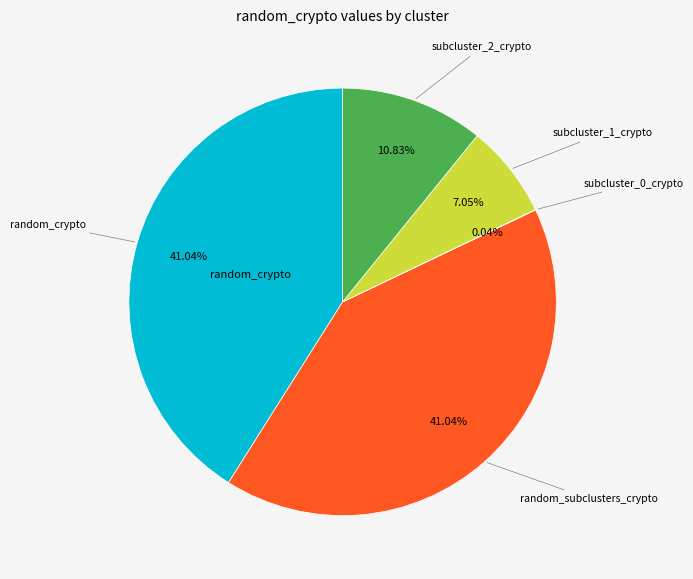

Is there any slice that represents more than half of the pie?

No